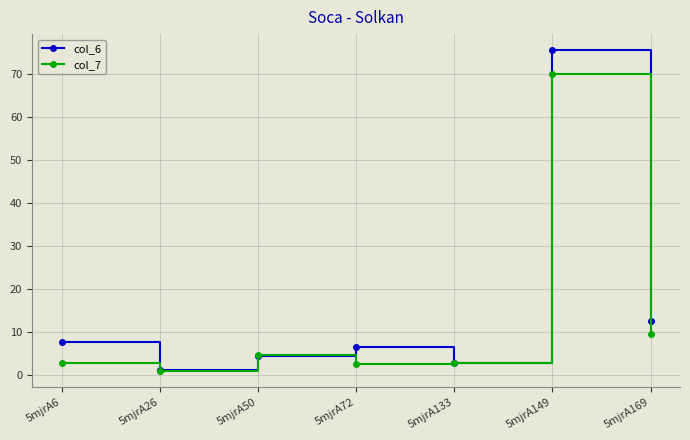

List the series in order of their overall mean, lowest first.

col_7, col_6